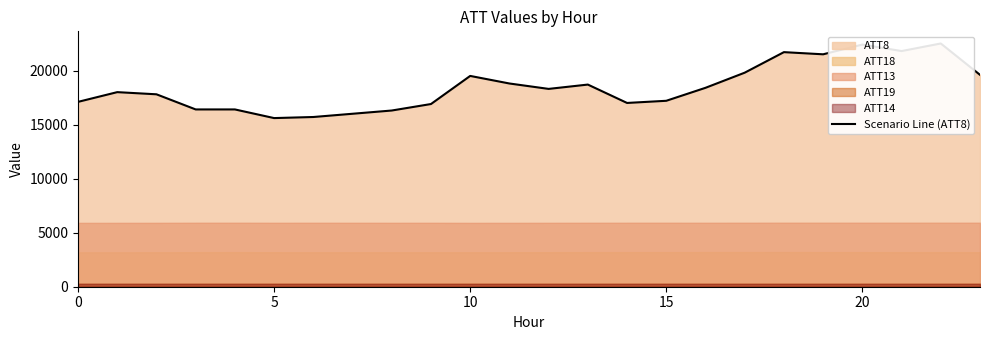

At which category does the chart reach its peak across all series?

22